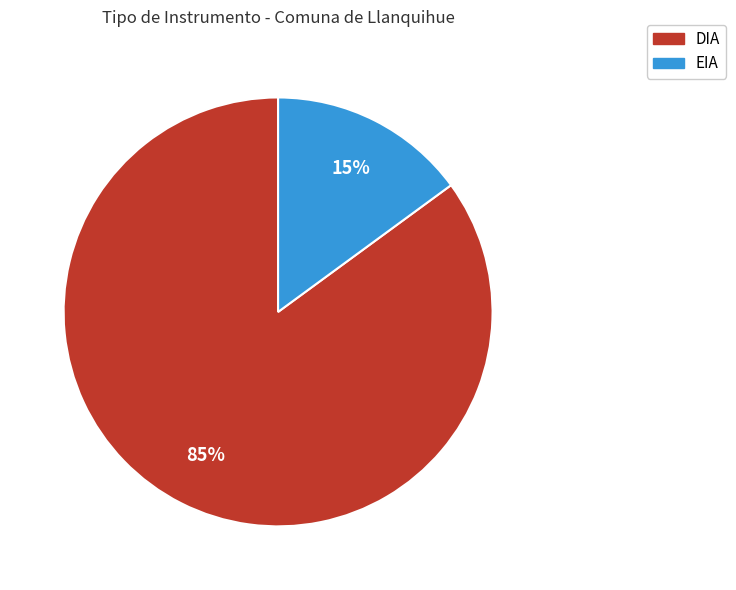

Which slice is the largest?

DIA